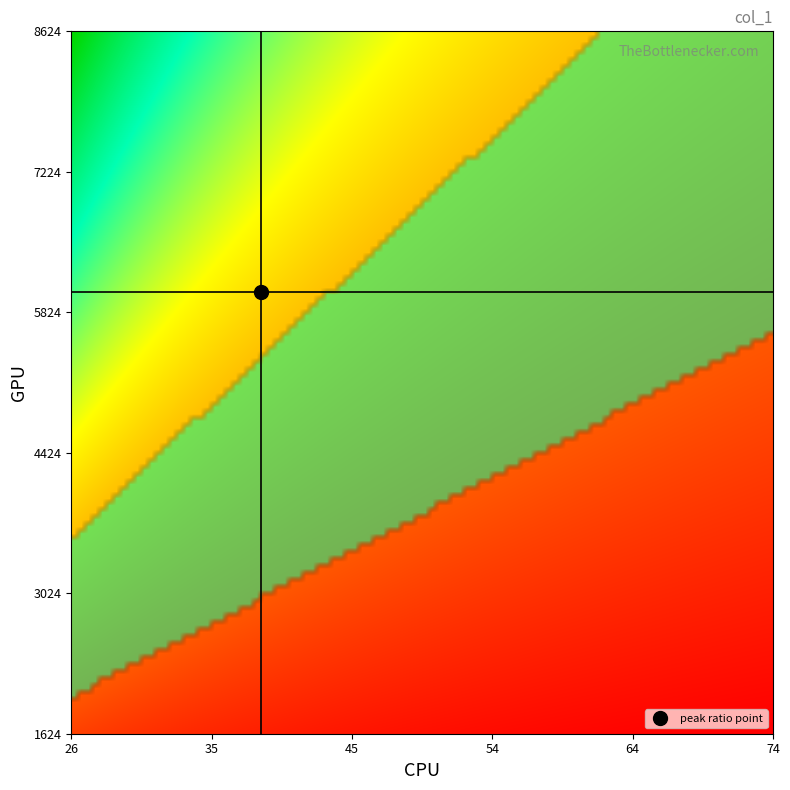

Reading right to left, what are all the values shown in this chart?

29=1624	28=1624	27=2846	26=6253	25=5998	24=7808	23=3596	22=6691	21=6749	20=2588	19=6027	18=6796	17=3625	16=8624	15=3362	14=2734	13=4634	12=4887	11=5499	10=4806	9=1990	8=5772	7=5469	6=6757	5=2591	4=7344	3=5006	2=8007	1=4175	0=2752